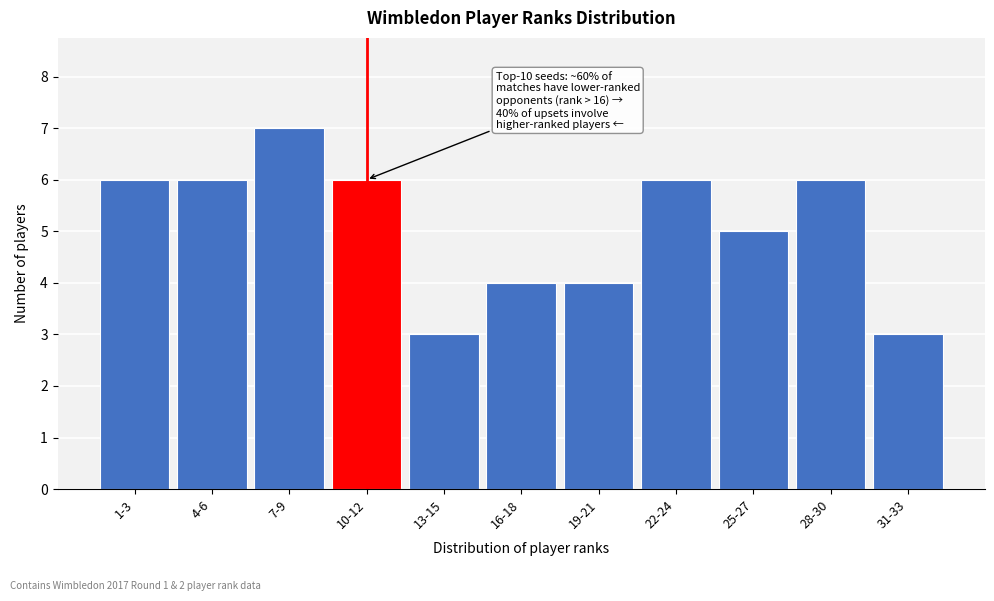

Reading right to left, extract all data points from this chart.

31-33=3	28-30=6	25-27=5	22-24=6	19-21=4	16-18=4	13-15=3	10-12=6	7-9=7	4-6=6	1-3=6